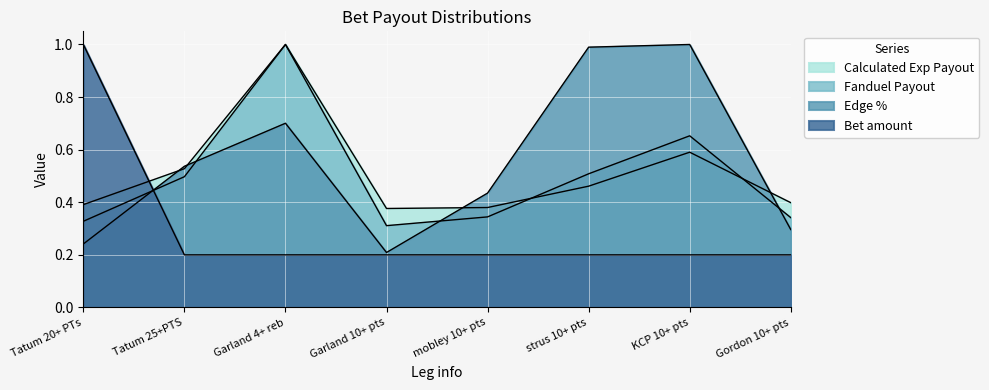

Reading left to right, transcribe all the data shown in this chart.

Calculated Exp Payout: 0.4	0.5	1.0	0.4	0.4	0.5	0.6	0.4
Fanduel Payout: 0.3	0.5	1.0	0.3	0.3	0.5	0.7	0.3
Edge %: 0.2	0.5	0.7	0.2	0.4	1.0	1.0	0.3
Bet amount: 1.0	0.2	0.2	0.2	0.2	0.2	0.2	0.2